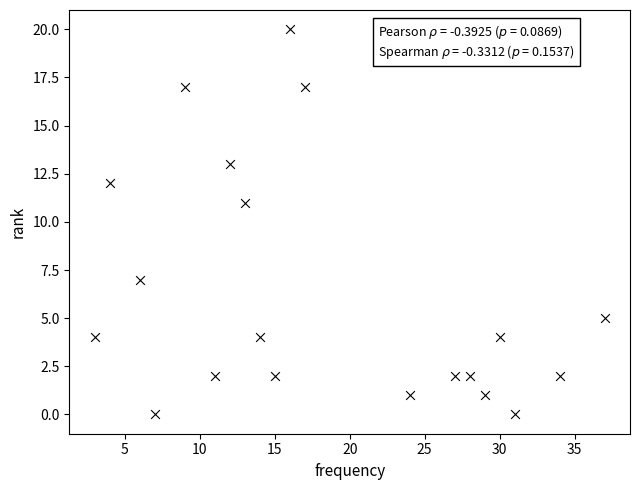

What Y value in the scatter plot is closest to 10?

11